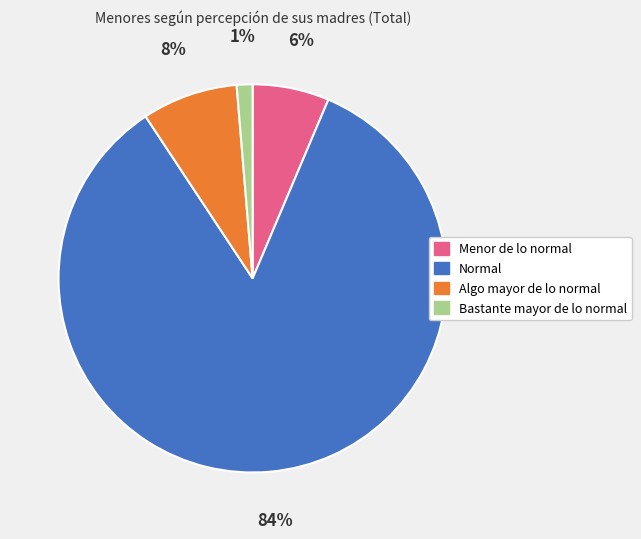

Count the number of slices in the pie.

4